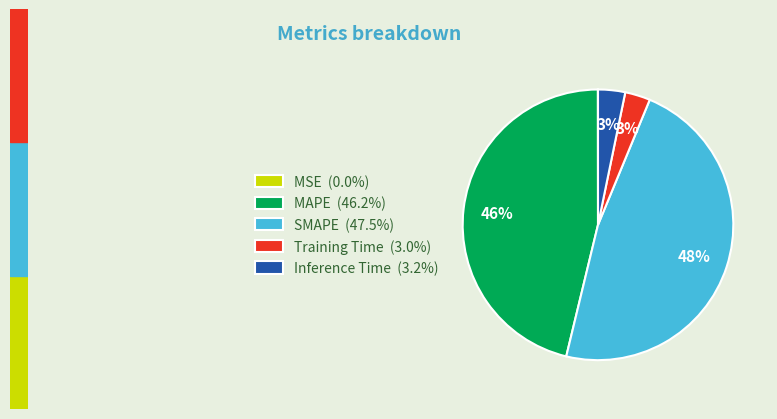

To the nearest percent, what is the average slice percentage?

20%